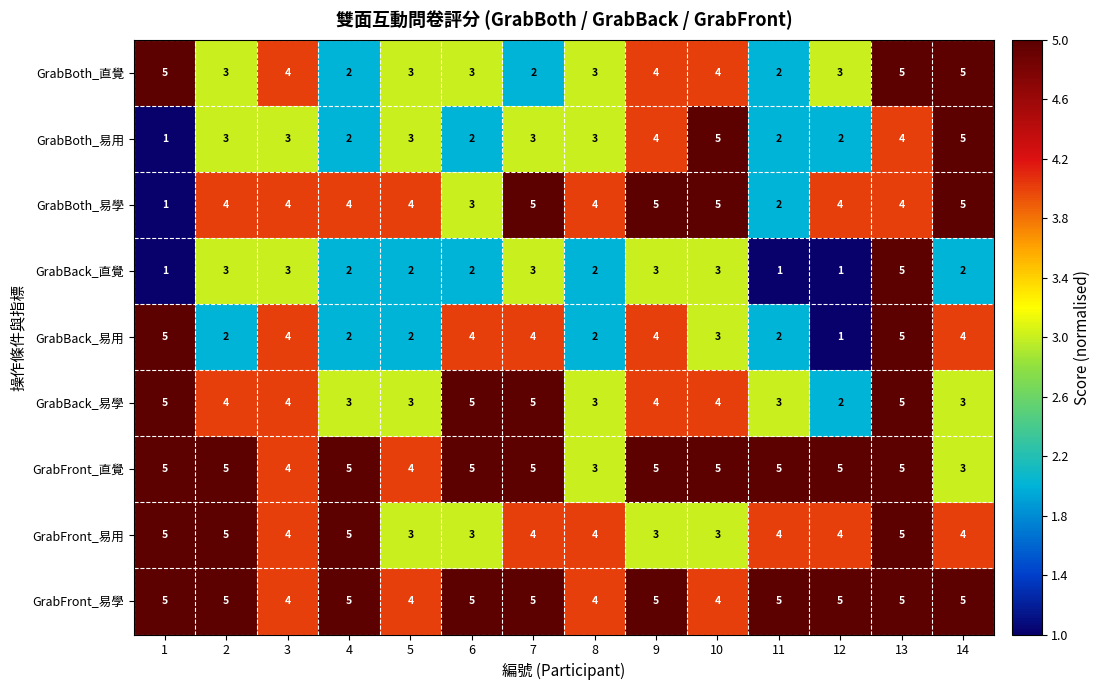

The value of GrabBack_易學 at 5 is 2. True or false?

False